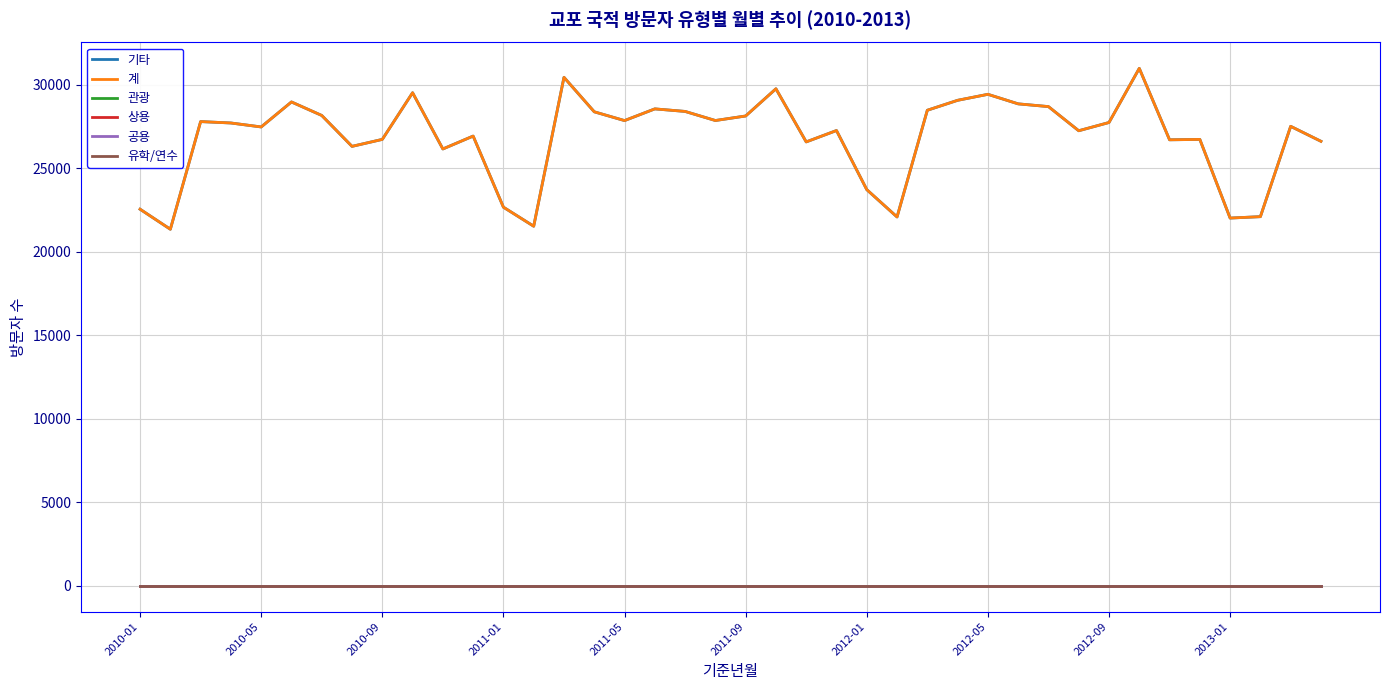

True or false: 계 and 기타 intersect in this chart.

False